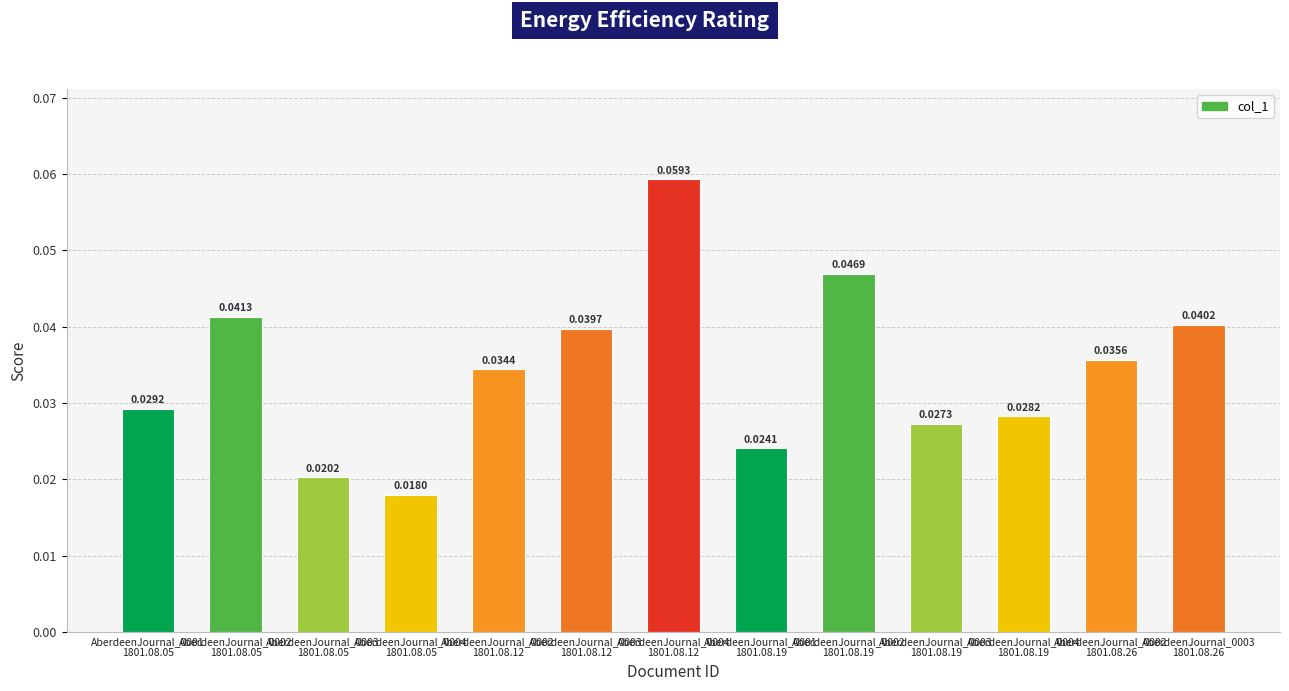

Rank the categories by value from highest to lowest.

AberdeenJournal_0004
1801.08.12, AberdeenJournal_0002
1801.08.19, AberdeenJournal_0002
1801.08.05, AberdeenJournal_0003
1801.08.26, AberdeenJournal_0003
1801.08.12, AberdeenJournal_0002
1801.08.26, AberdeenJournal_0002
1801.08.12, AberdeenJournal_0001
1801.08.05, AberdeenJournal_0004
1801.08.19, AberdeenJournal_0003
1801.08.19, AberdeenJournal_0001
1801.08.19, AberdeenJournal_0003
1801.08.05, AberdeenJournal_0004
1801.08.05